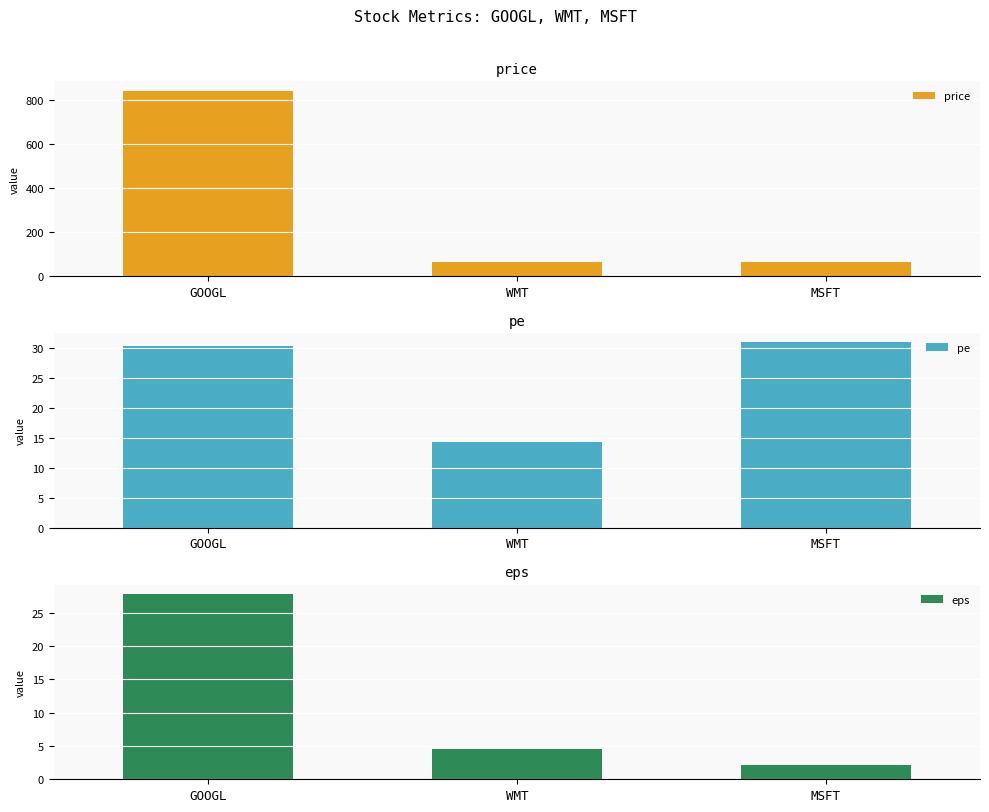

What is the total value across all series at WMT?

83.9